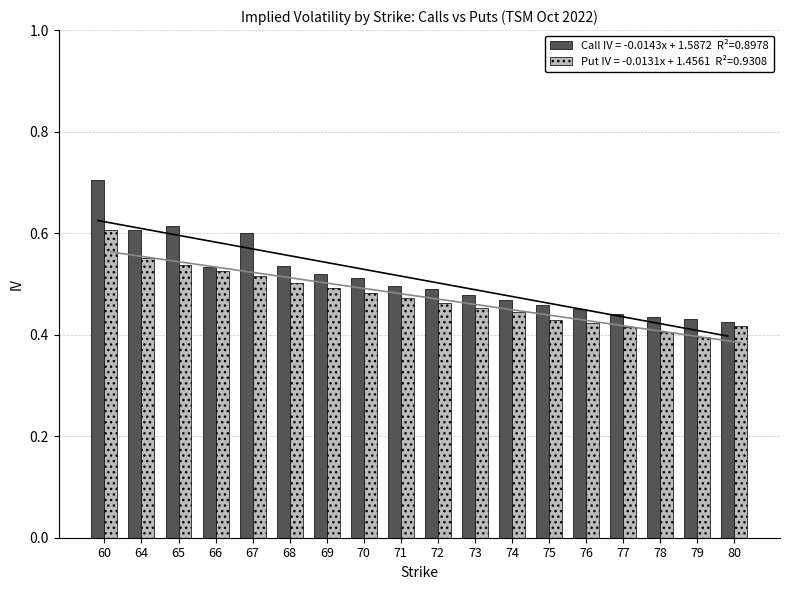

Reading right to left, extract all data points from this chart.

Call (C): 0.4	0.4	0.4	0.4	0.4	0.5	0.5	0.5	0.5	0.5	0.5	0.5	0.5	0.6	0.5	0.6	0.6	0.7
Put (P): 0.4	0.4	0.4	0.4	0.4	0.4	0.4	0.5	0.5	0.5	0.5	0.5	0.5	0.5	0.5	0.5	0.6	0.6